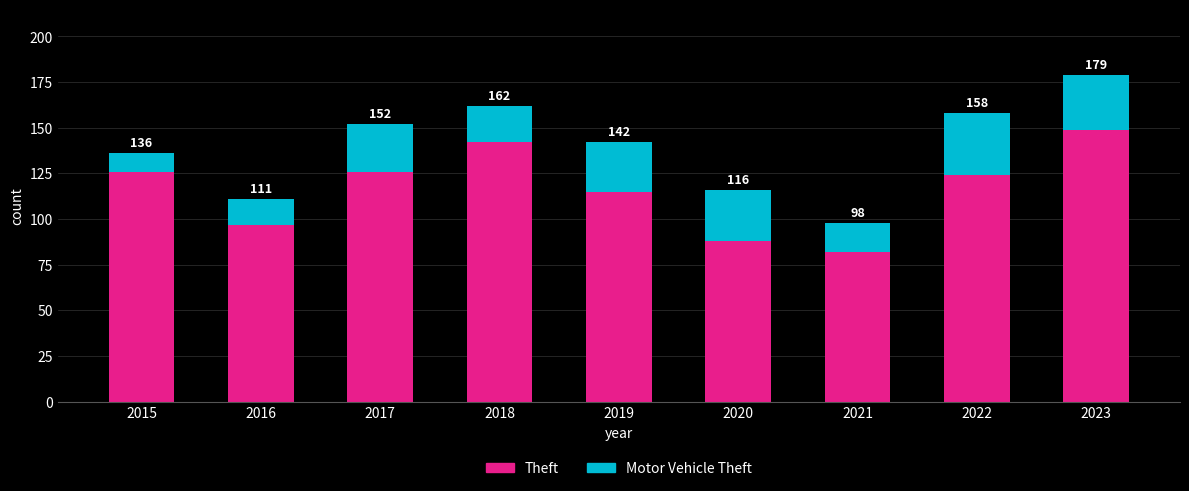

How many bars are there in total?

9